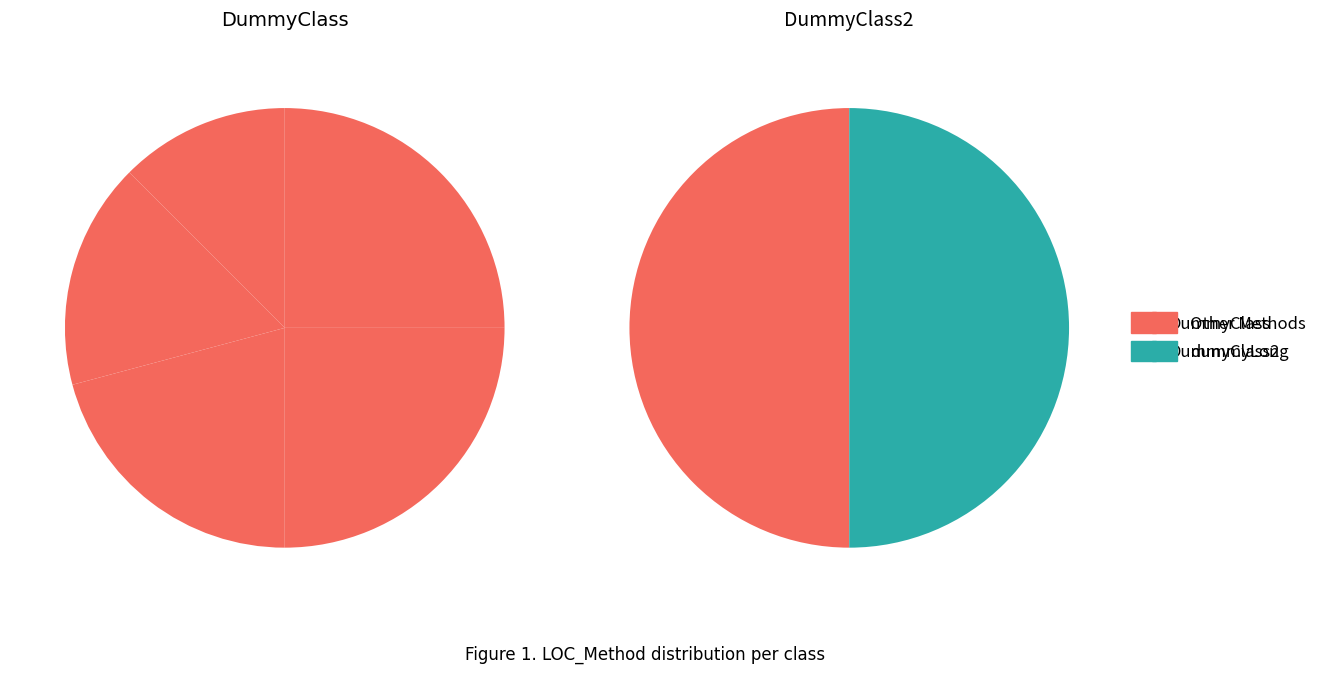

Rank the series at 2 from lowest to highest value.

DummyClass, DummyClass2